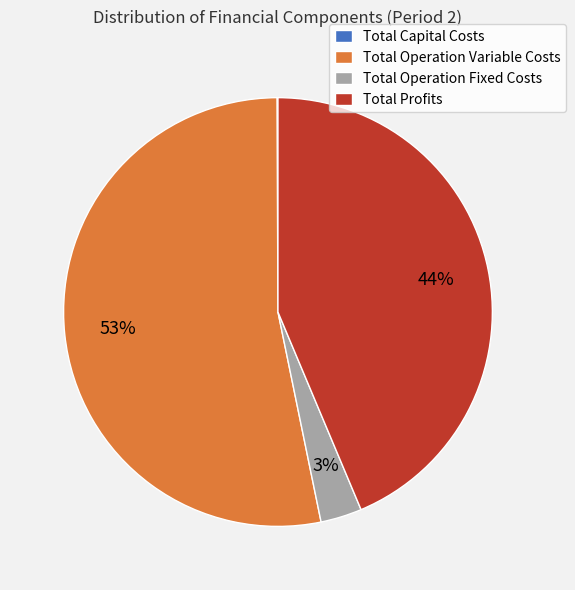

Do Total Operation Fixed Costs and Total Operation Variable Costs together represent more than half of the pie?

Yes